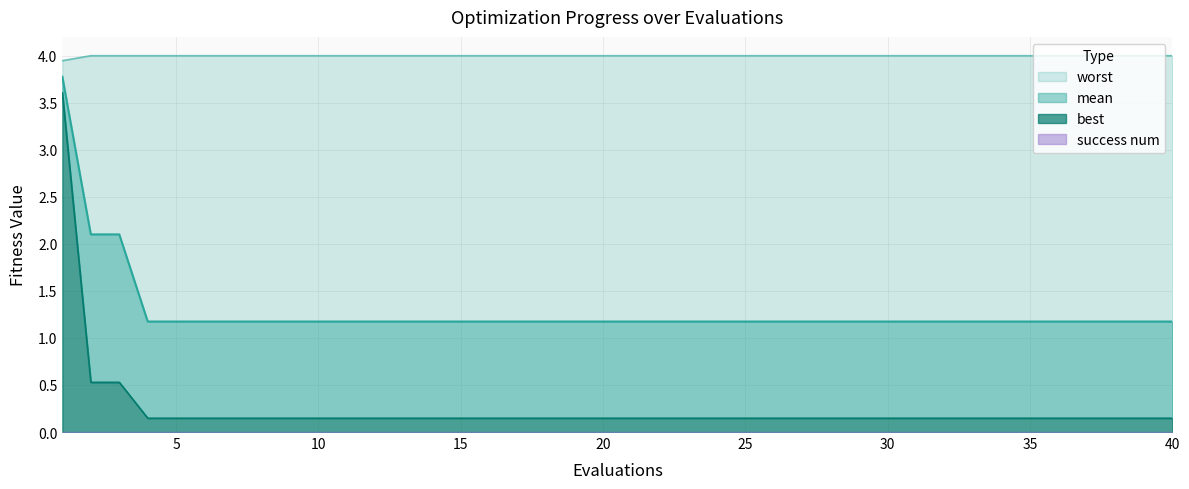

At which label is worst closest to 3?

1